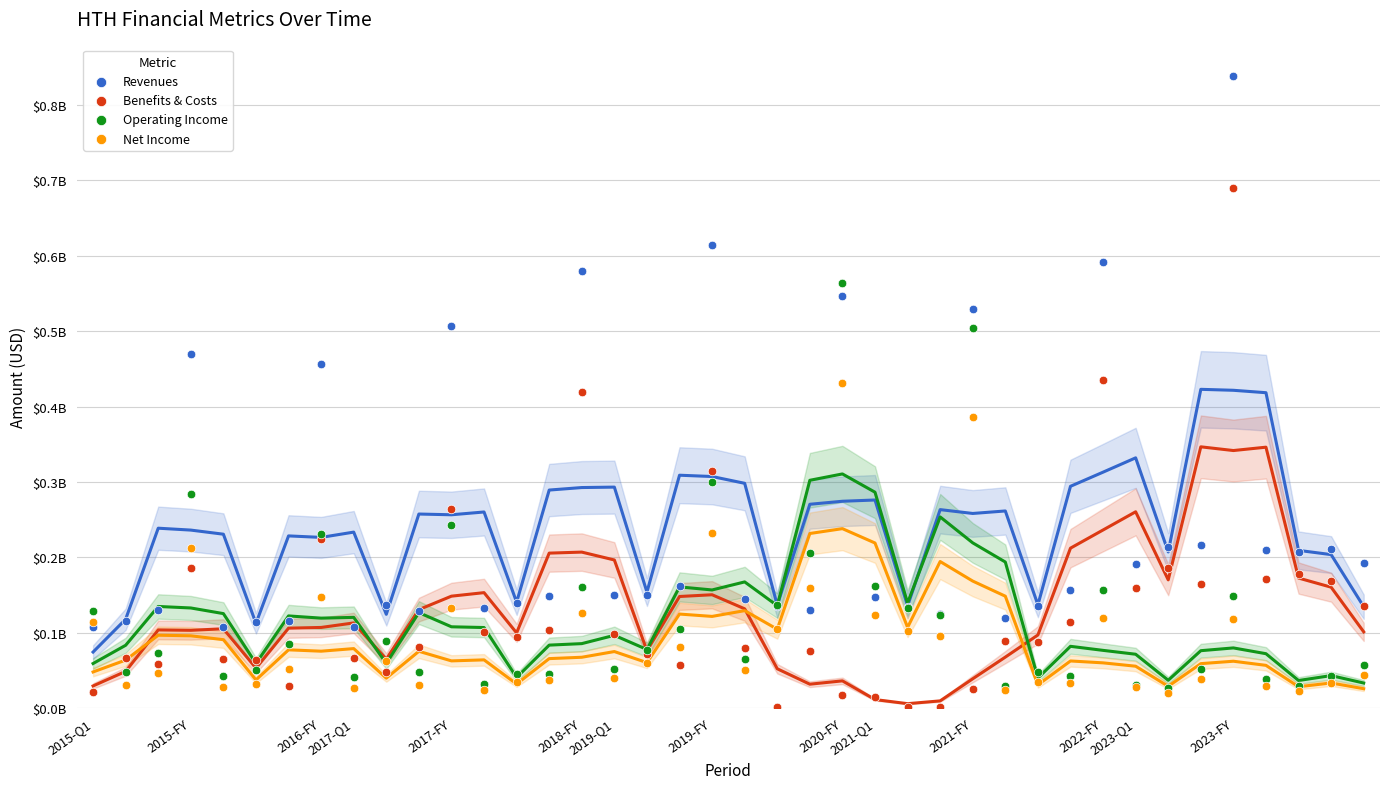

What are all the series names shown in the legend?

Revenues, Benefits & Costs, Operating Income, Net Income